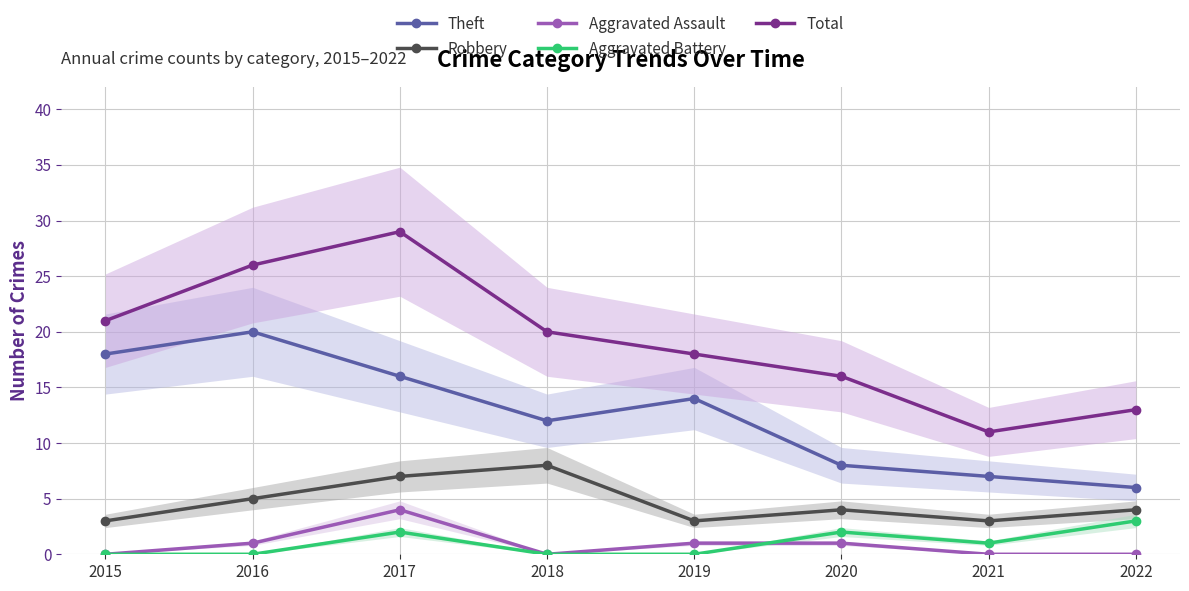

Where does the Theft series first go above 14?

2015